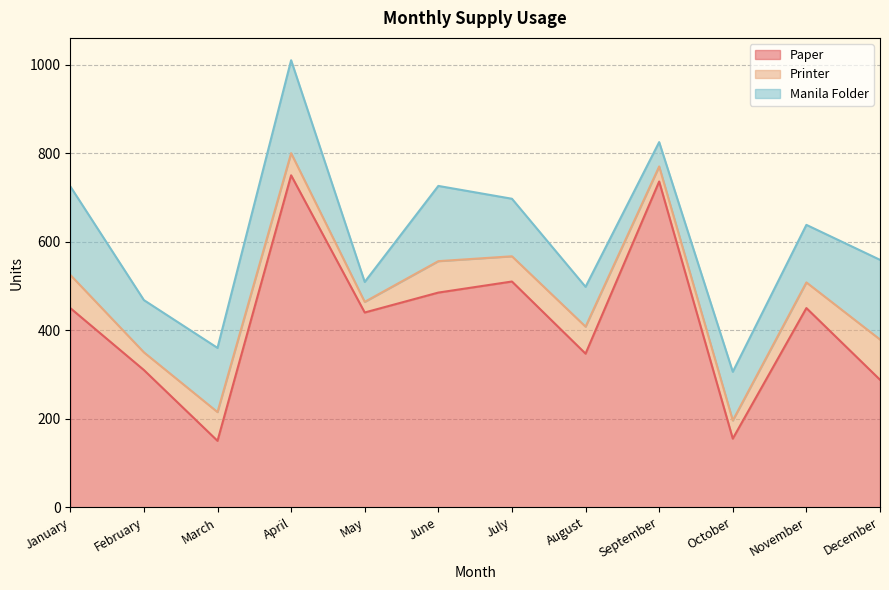

What is the value of the Printer point at the 5th from the left?

24